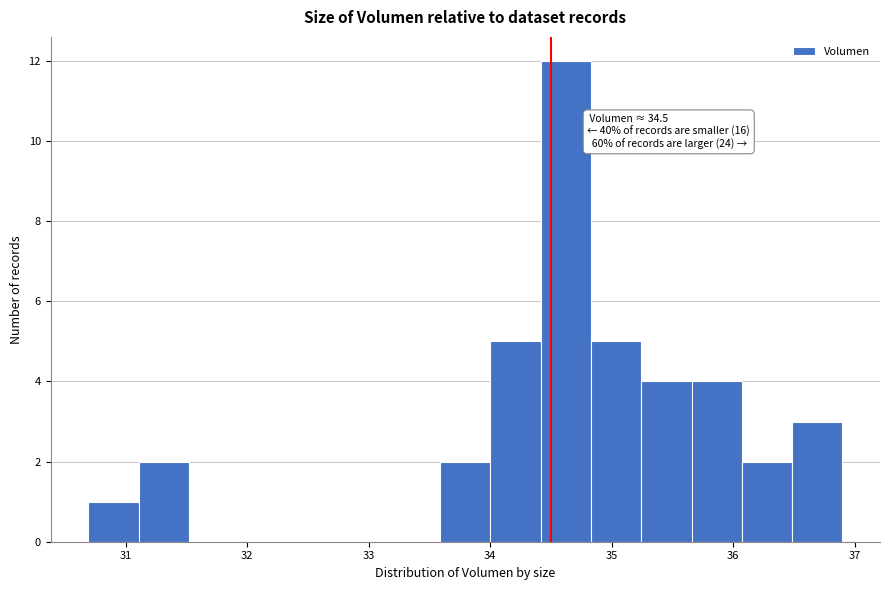

Over which range of the x-axis is the bar tallest?

34.4 to 34.8